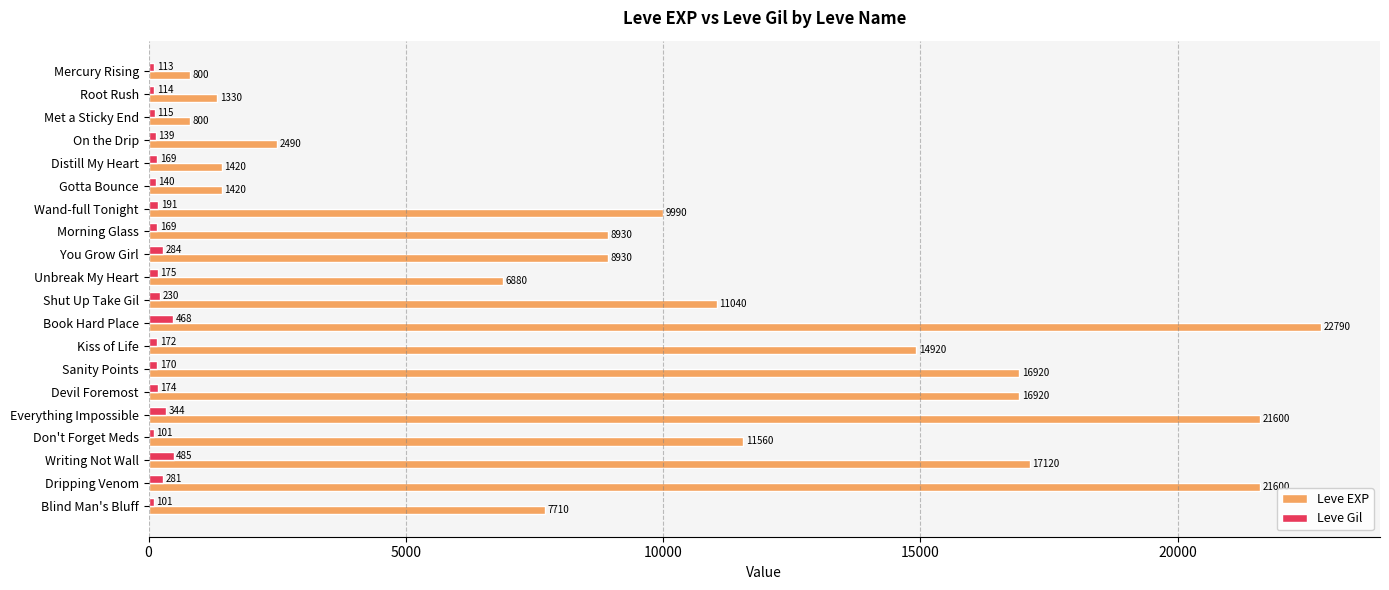

Which series has the largest total across all categories?

Leve EXP